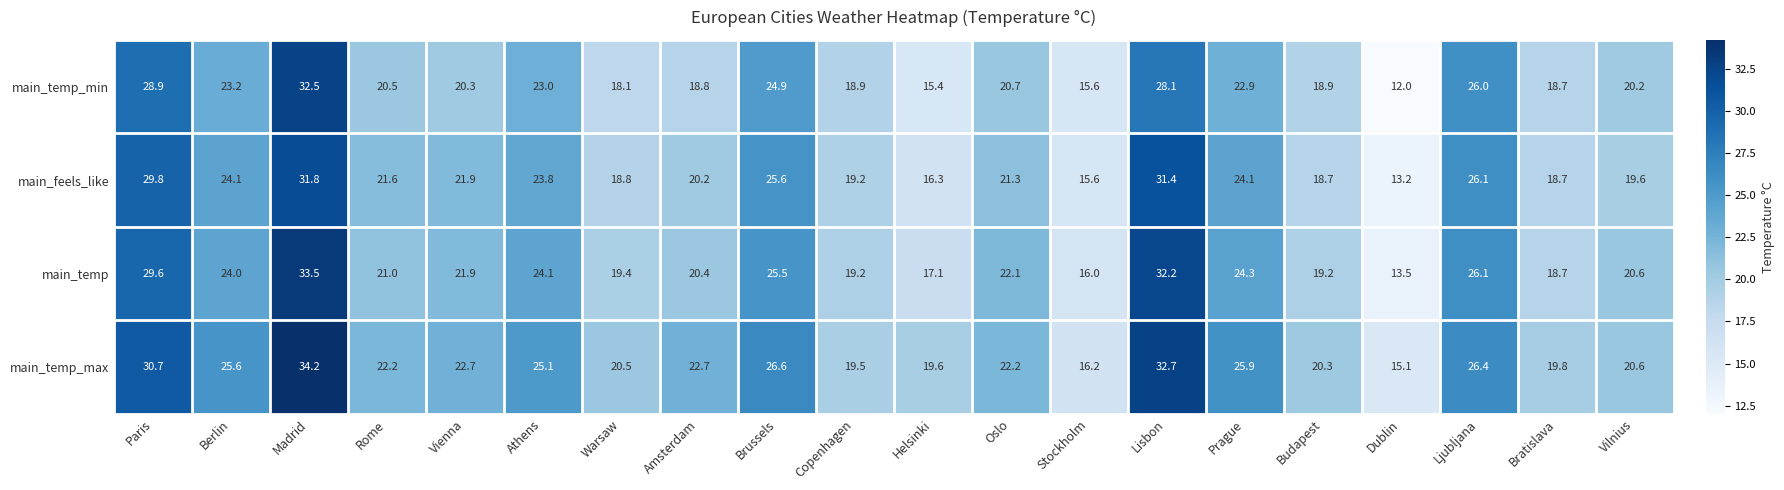

List the series in order of their overall mean, lowest first.

main_temp_min, main_feels_like, main_temp, main_temp_max